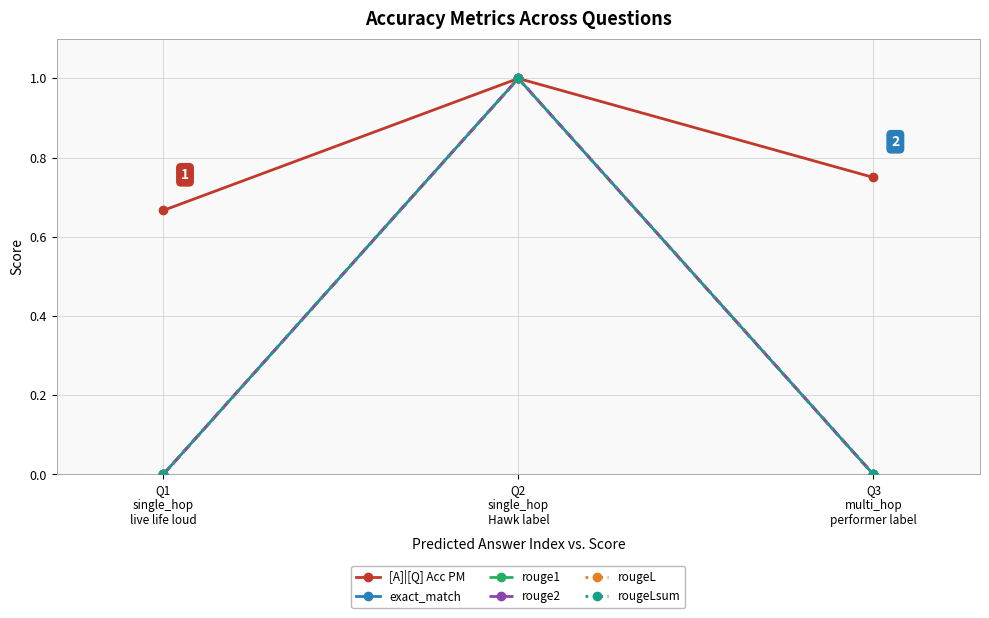

Rank the series at Q1
single_hop
live life loud from highest to lowest value.

[A]|[Q] Acc PM, exact_match, rouge1, rouge2, rougeL, rougeLsum